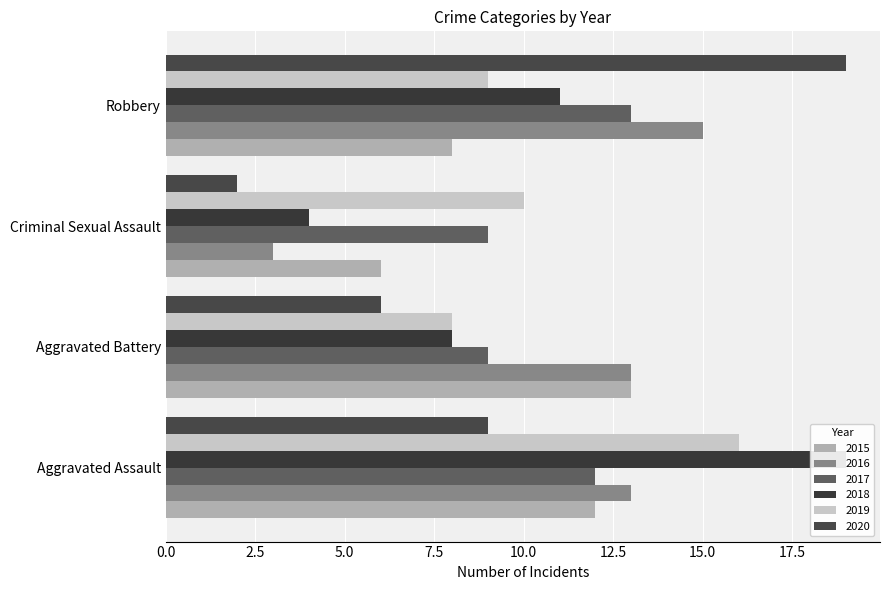

What is the smallest value displayed?

2